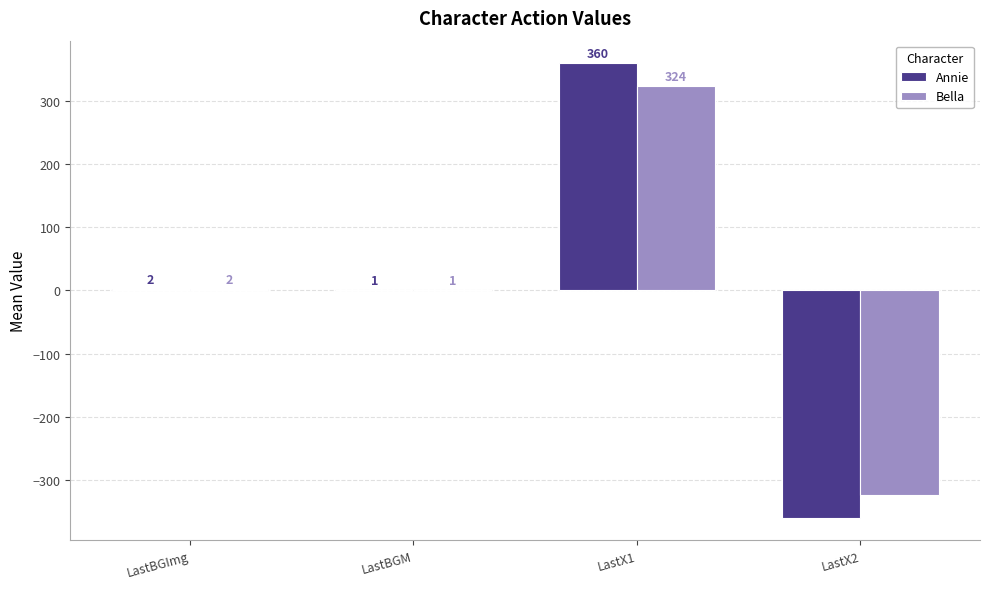

Read the Bella value at LastX1.

324.0